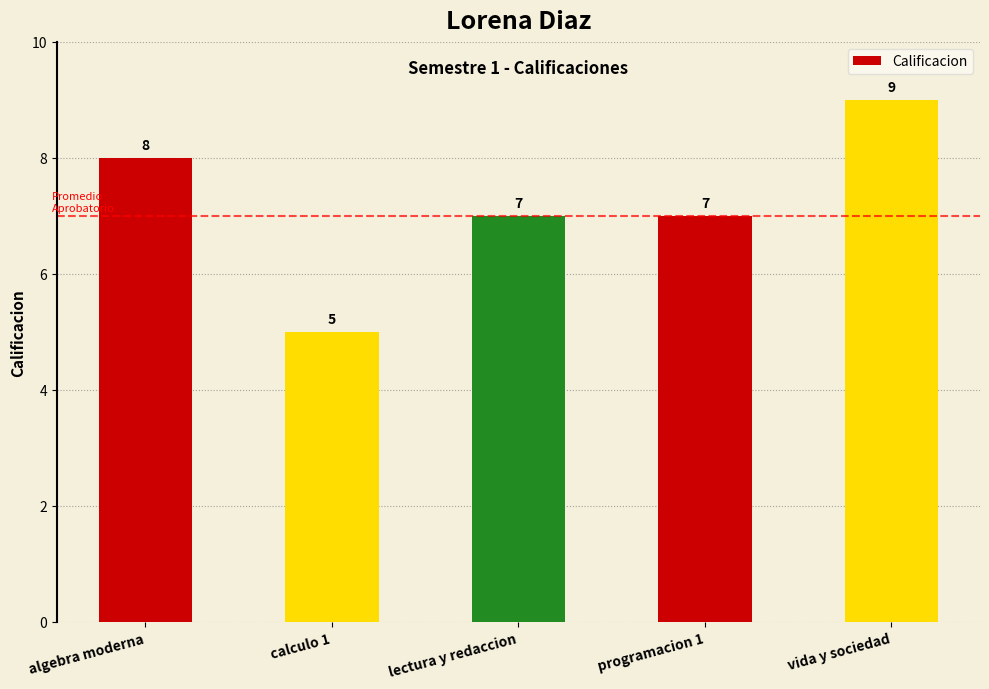

How many data points are less than 7?

1